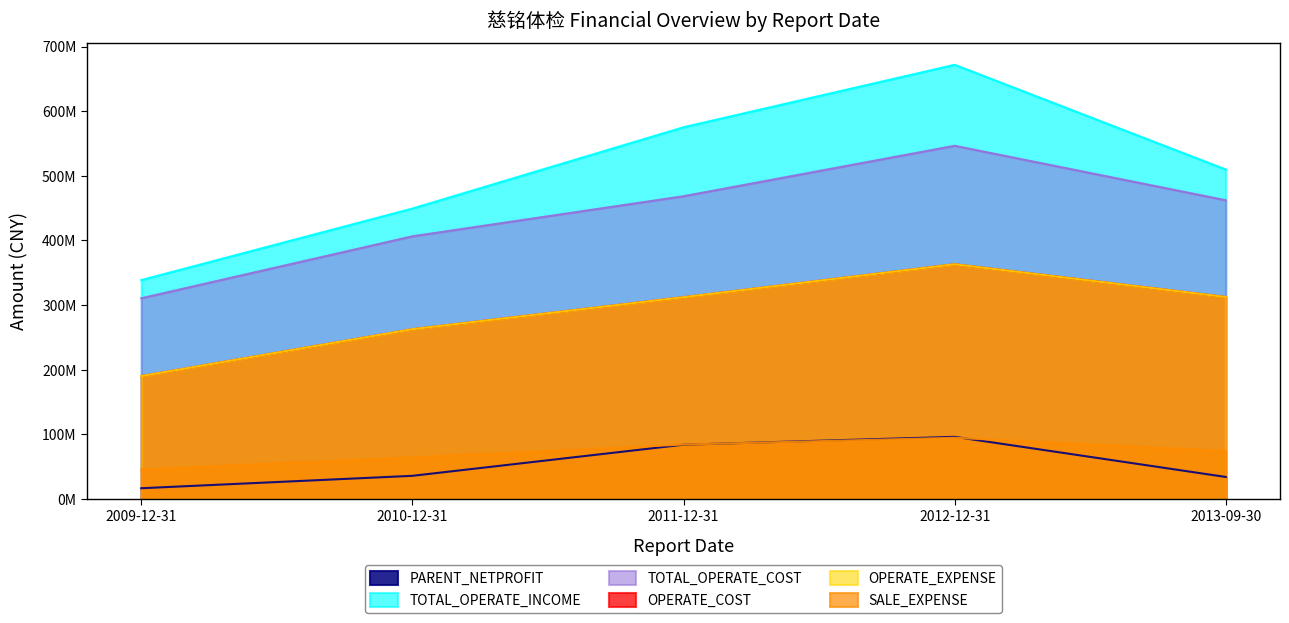

How many values in the OPERATE_EXPENSE series are below 312307858?

2